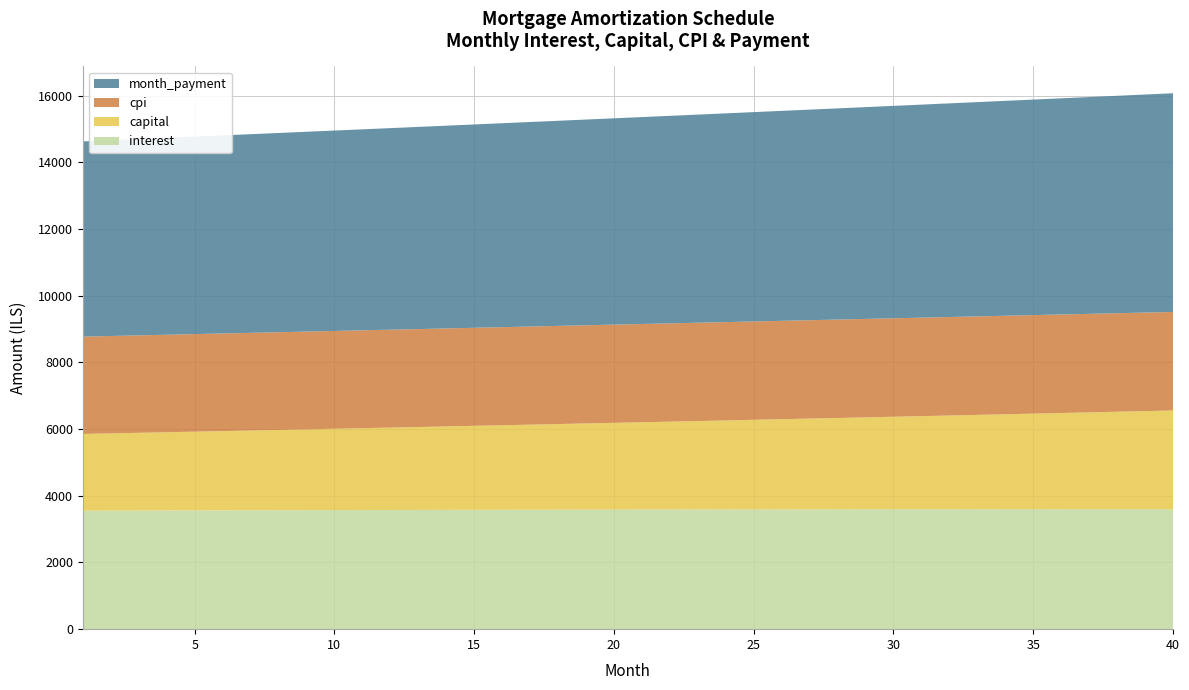

What is the minimum value for interest?

3552.0